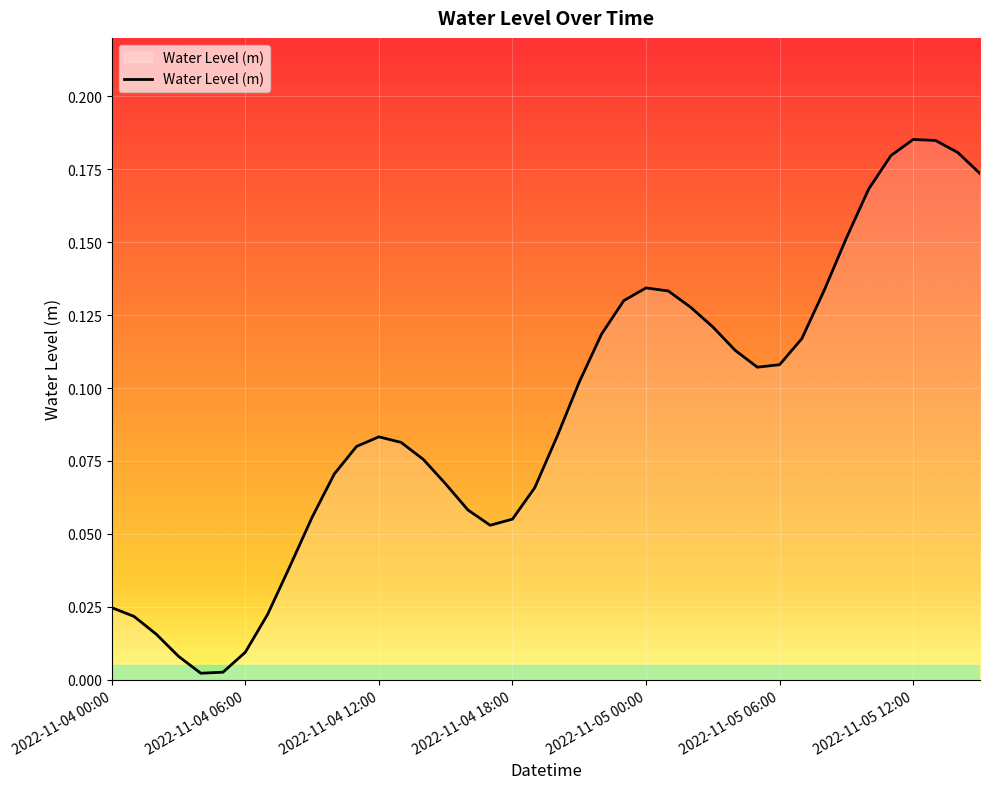

How many points are higher than both their immediate neighbors (excluding endpoints)?

3